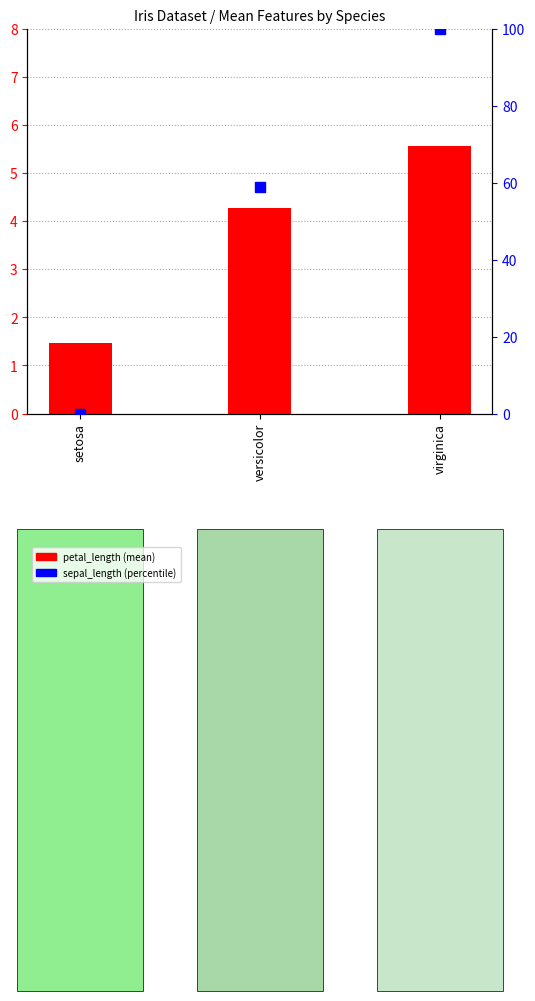

Is the value of sepal_length (percentile) at virginica greater than the value of petal_length (mean) at virginica?

Yes